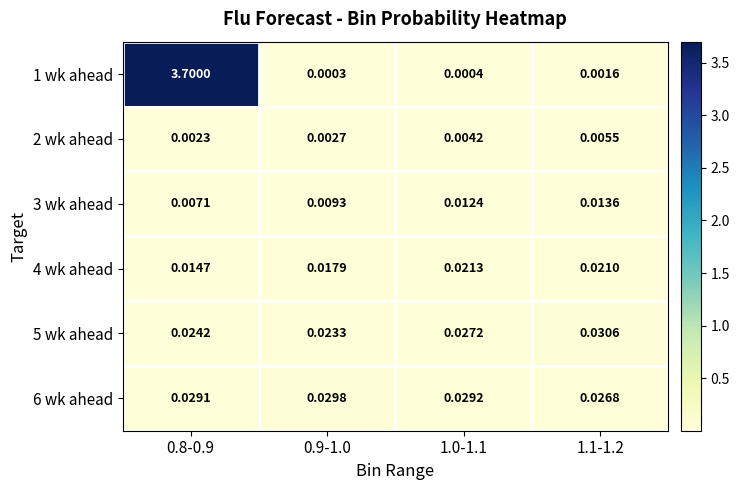

What is the total value across all series at 1.1-1.2?

0.1